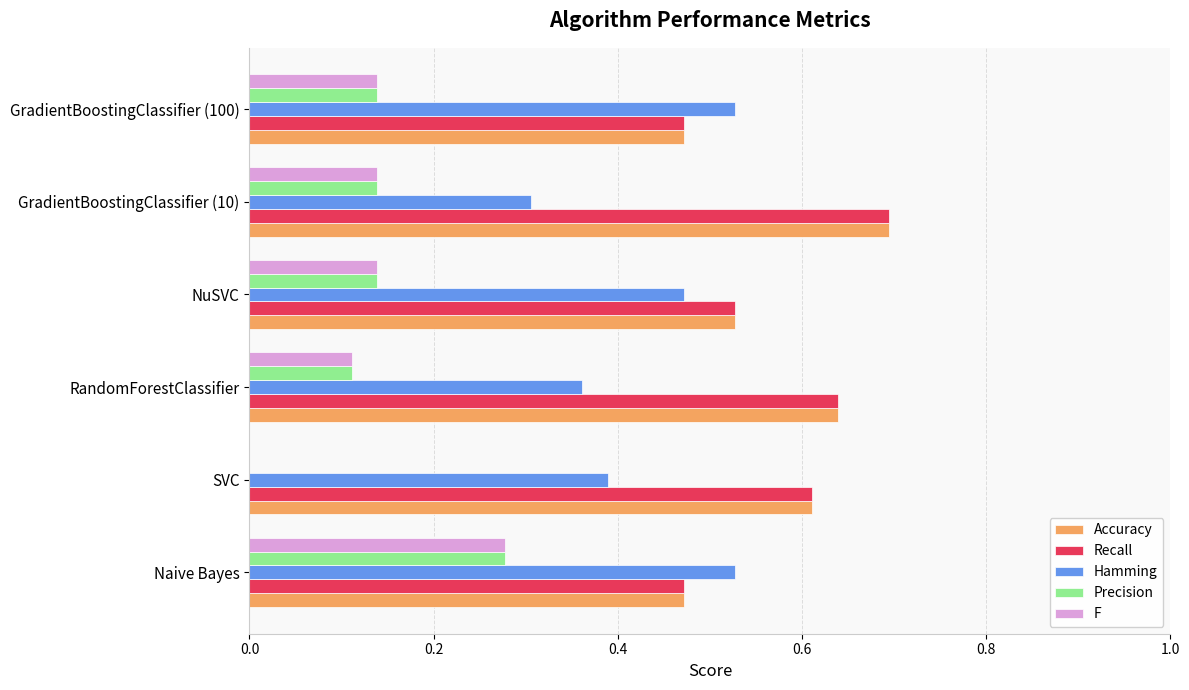

Which category has the highest value across all series?

GradientBoostingClassifier (10)